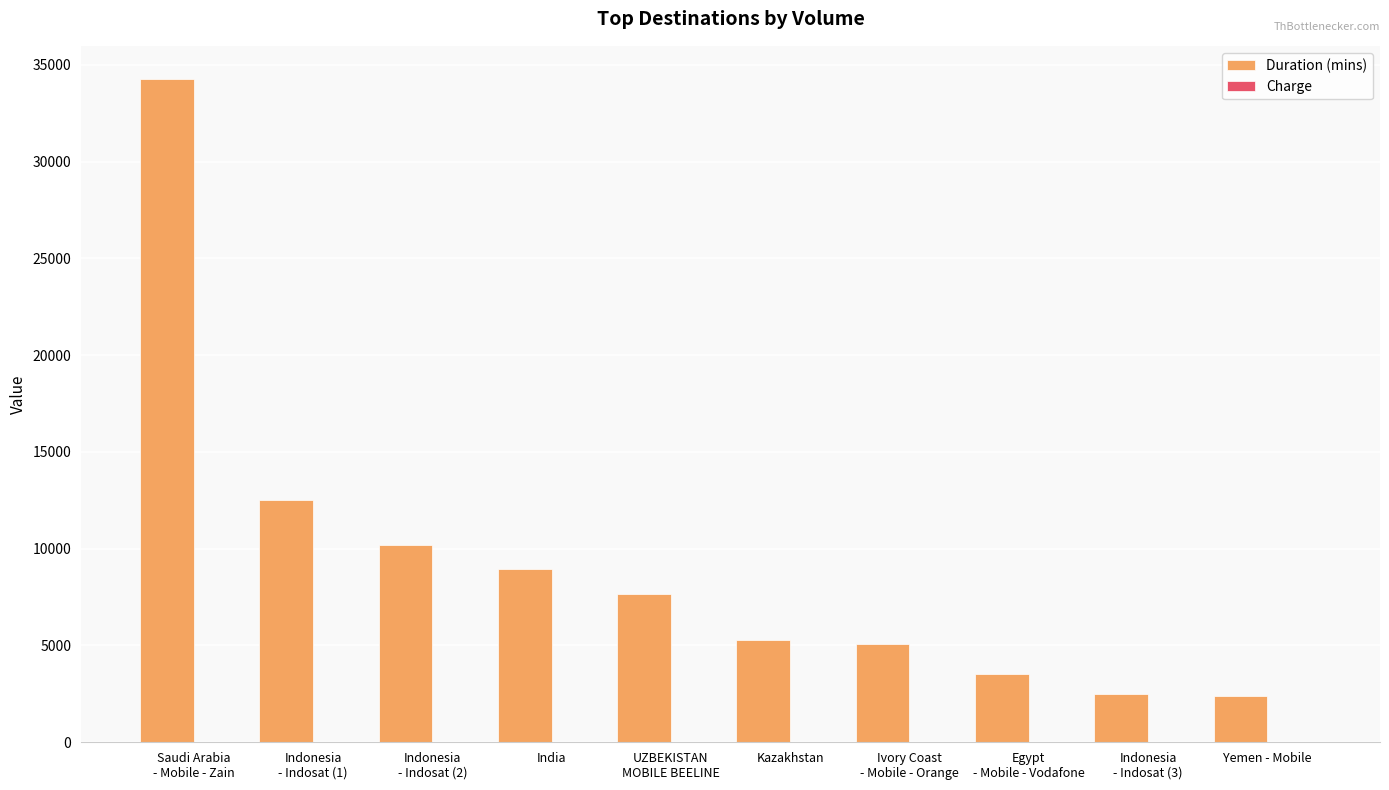

What is the sum of all Duration (mins) values?

92328.4